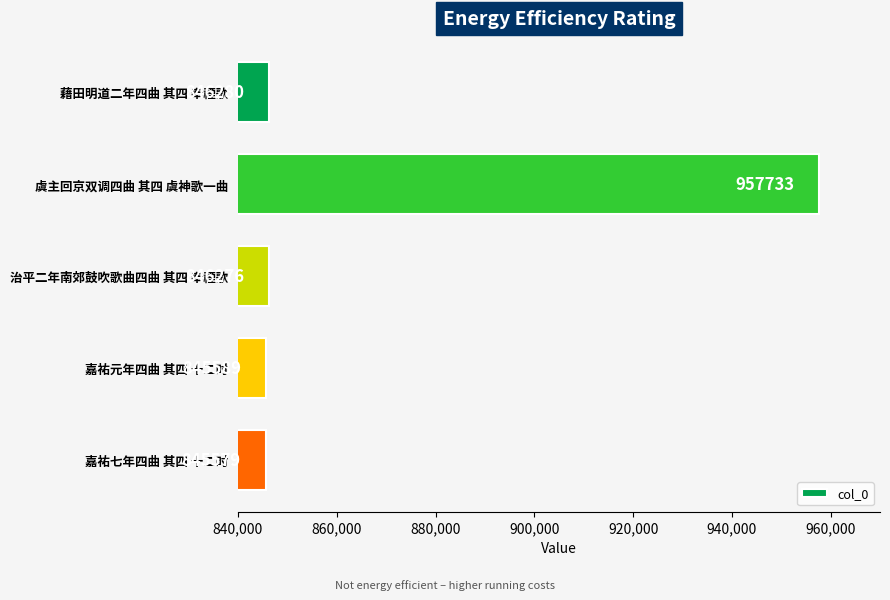

What is the label of the 4th bar from the bottom?

虞主回京双调四曲 其四 虞神歌一曲